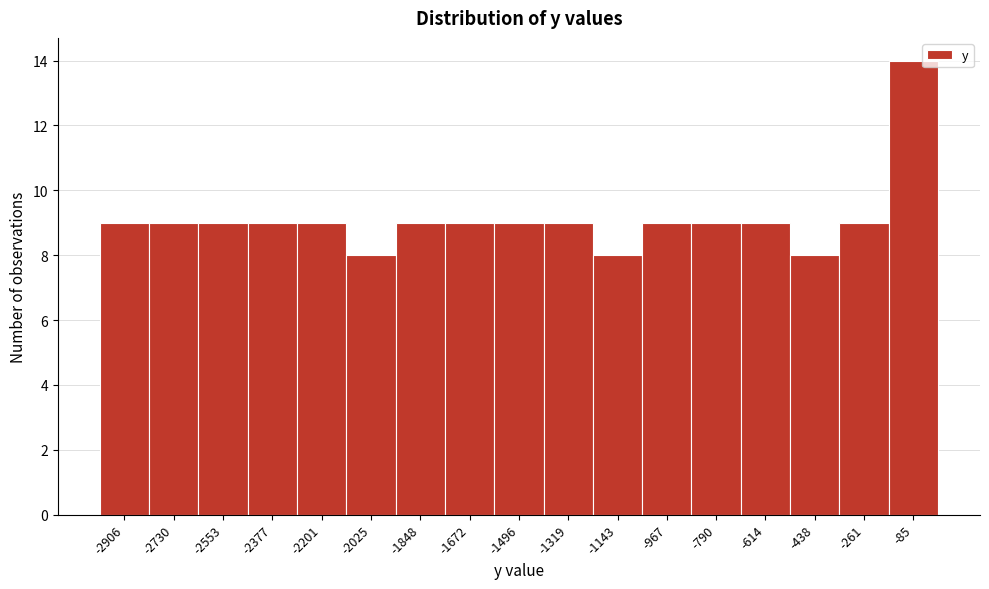

Reading left to right, transcribe this chart: for each bar, give the range it covers on the x-axis and its height. Neither the bar edges nor the heights are printed on the chart, so give them approximately, as read against the axes.

-3000 to -2820: 9
-2820 to -2640: 9
-2640 to -2460: 9
-2460 to -2280: 9
-2280 to -2120: 9
-2120 to -1940: 8
-1940 to -1760: 9
-1760 to -1580: 9
-1580 to -1400: 9
-1400 to -1240: 9
-1240 to -1060: 8
-1060 to -880: 9
-880 to -700: 9
-700 to -520: 9
-520 to -340: 8
-340 to -180: 9
-180 to 0: 14